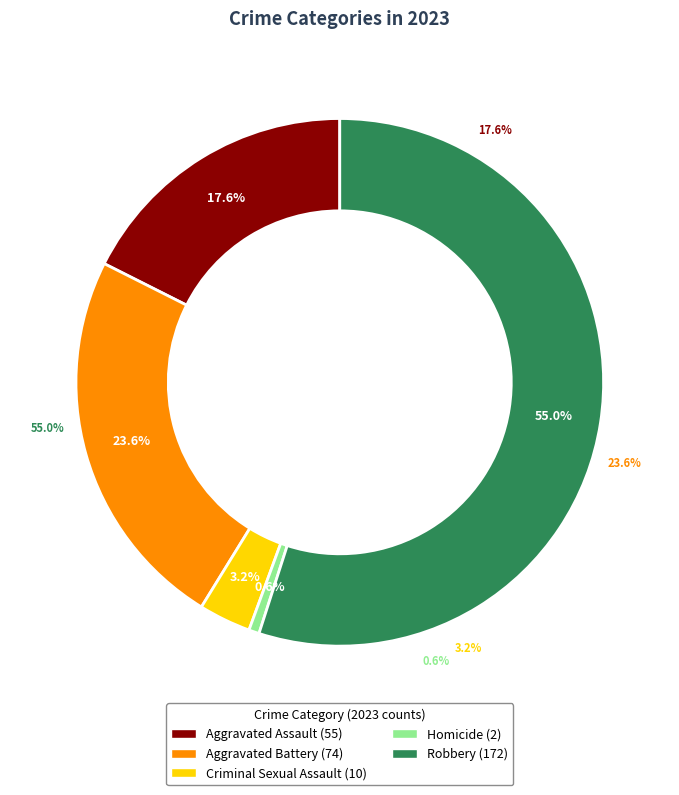

Between Homicide and Aggravated Assault, which is larger?

Aggravated Assault